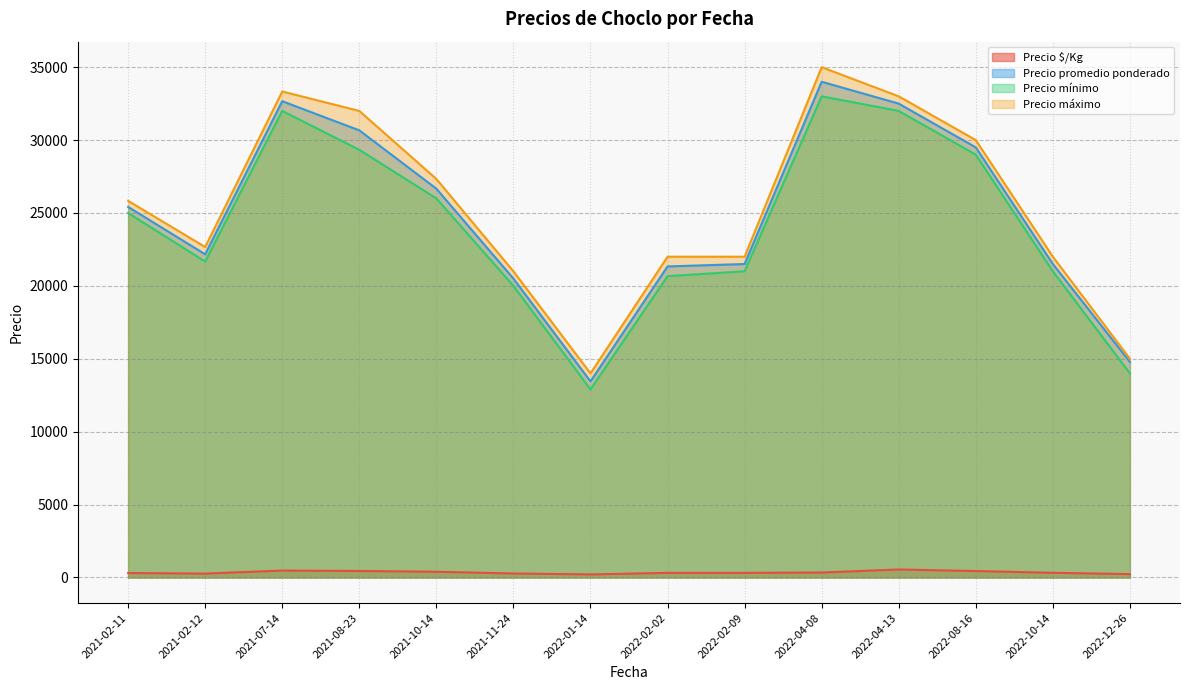

Where does the Precio promedio ponderado series first go above 24500?

2021-07-14